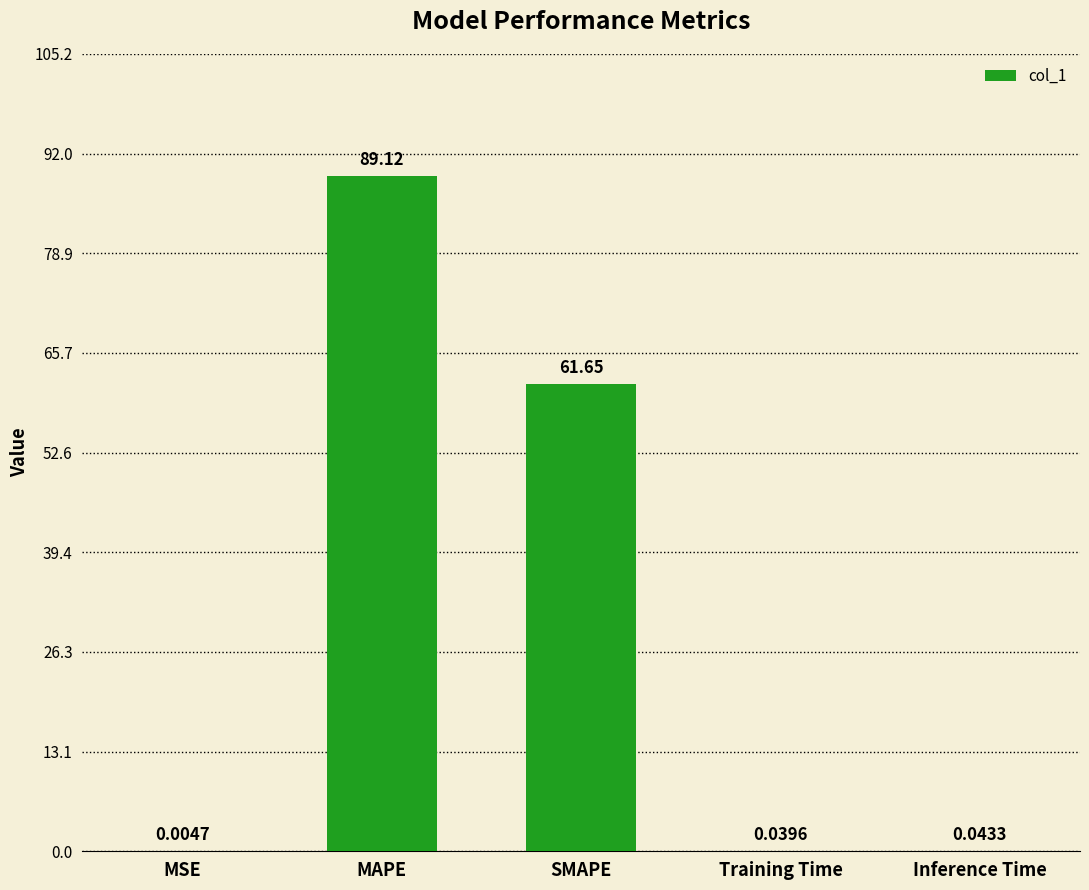

Which category has the highest value across all series?

MAPE